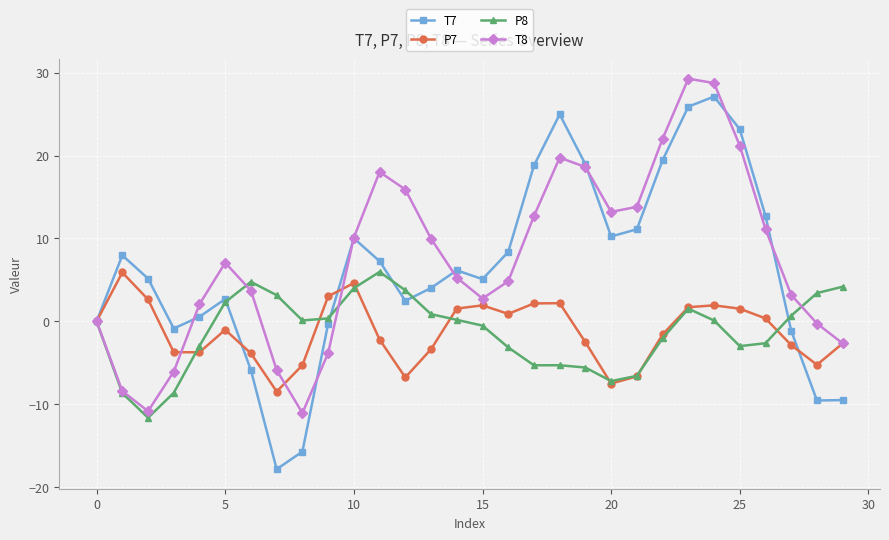

True or false: P8 has more than 2 points higher than both neighbors.

True